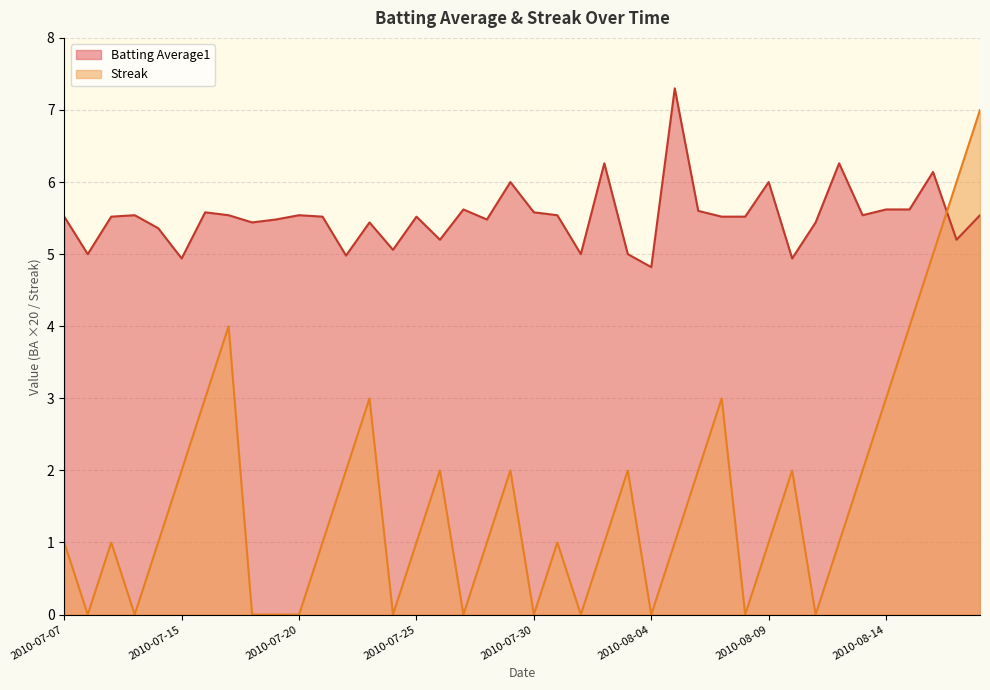

Is the value of Batting Average1 at 2010-07-16 greater than the value of Streak at 2010-07-31?

Yes